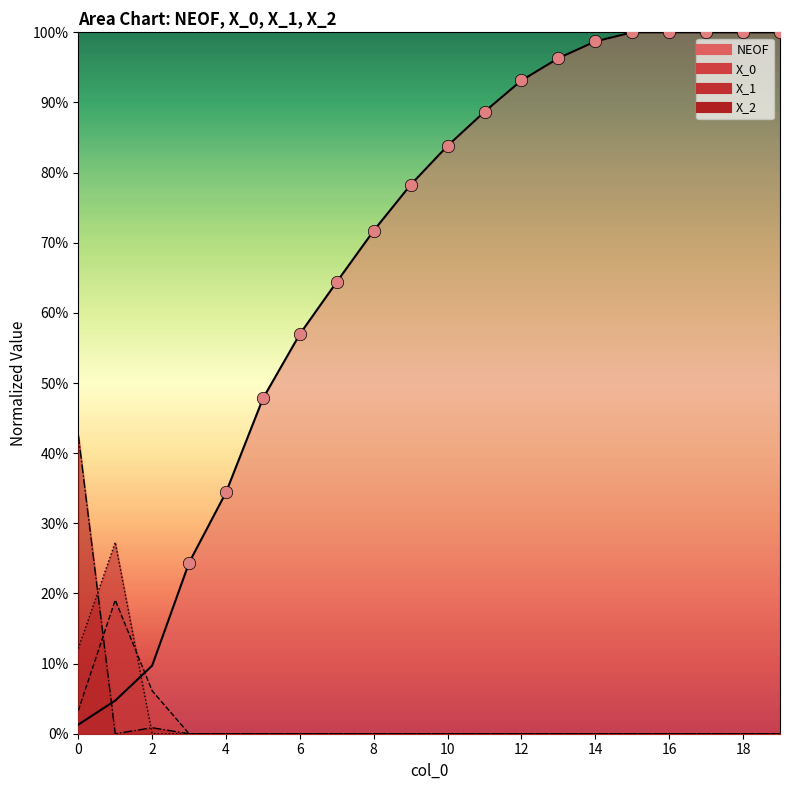

At which category is the sum across all series the highest?

15